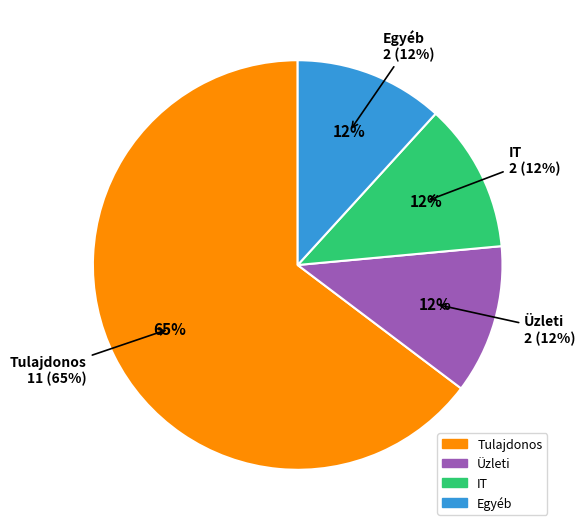

Which slice is the smallest?

Üzleti